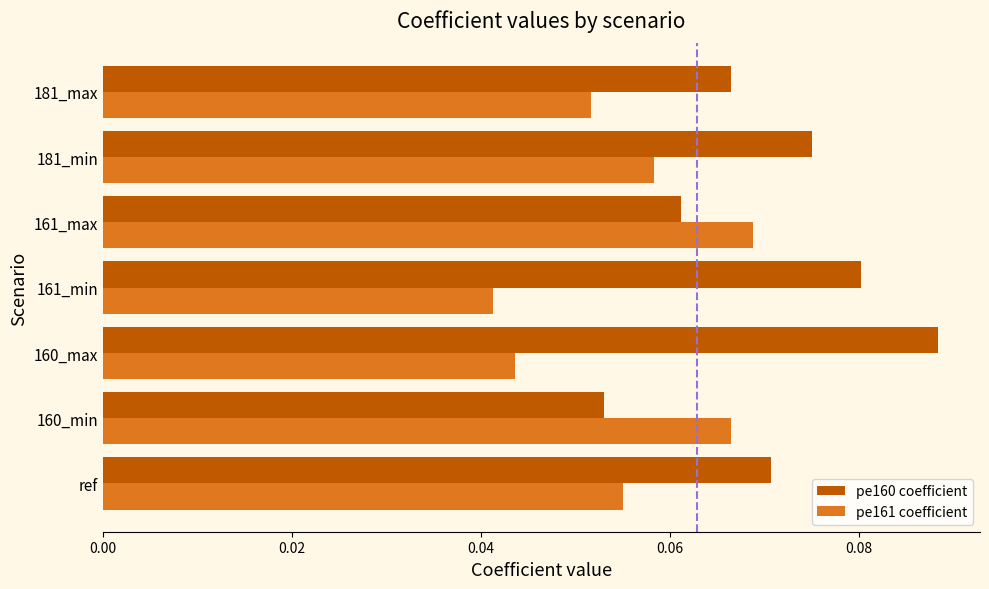

True or false: pe160 coefficient has a value of 0.0 at 181_max.

False